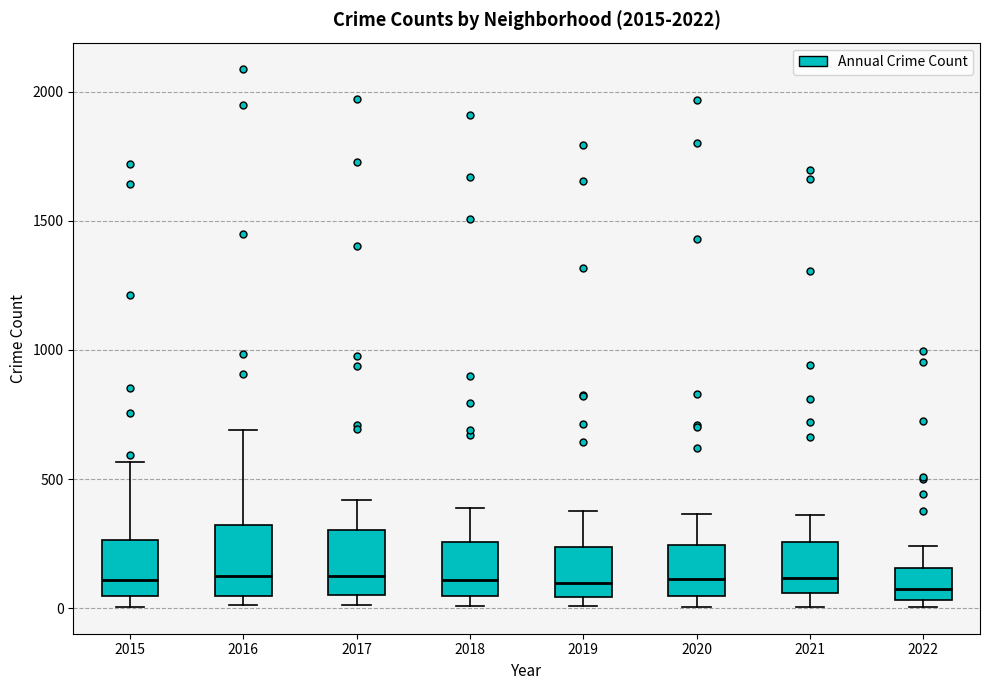

Where is the upper edge of the box at x = 2018 on the y-axis? The values are not printed on the chart, so give them approximately, as read against the axis.

250